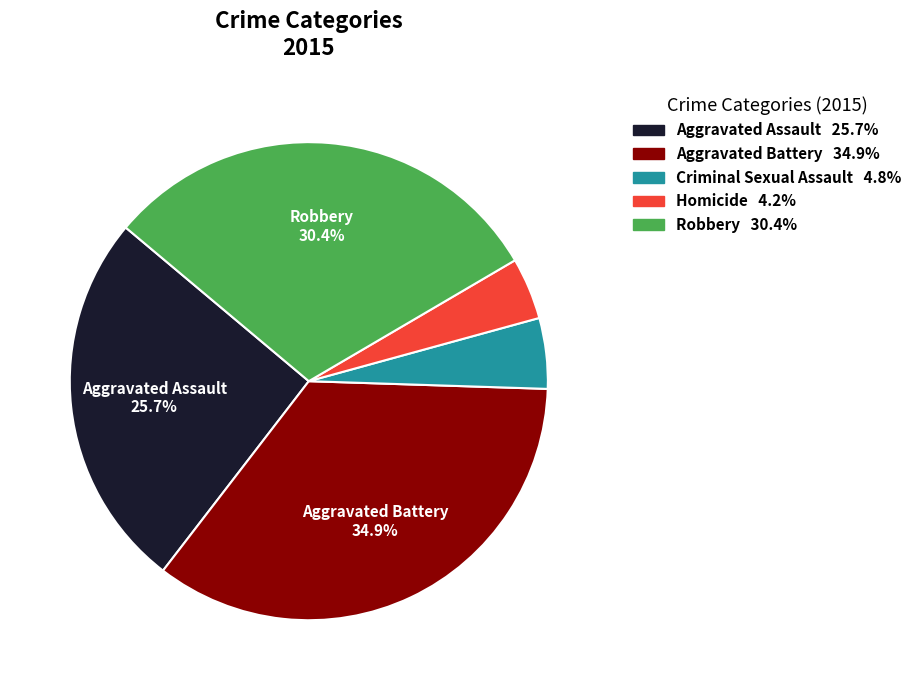

To the nearest percent, what is the average slice percentage?

20%